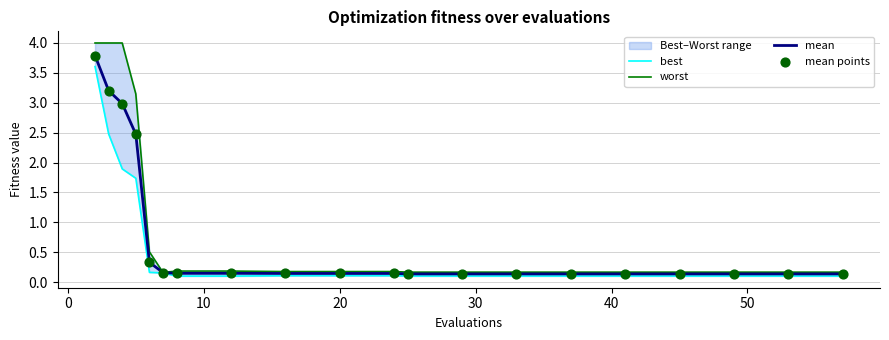

Which series reaches the maximum Y coordinate?

worst